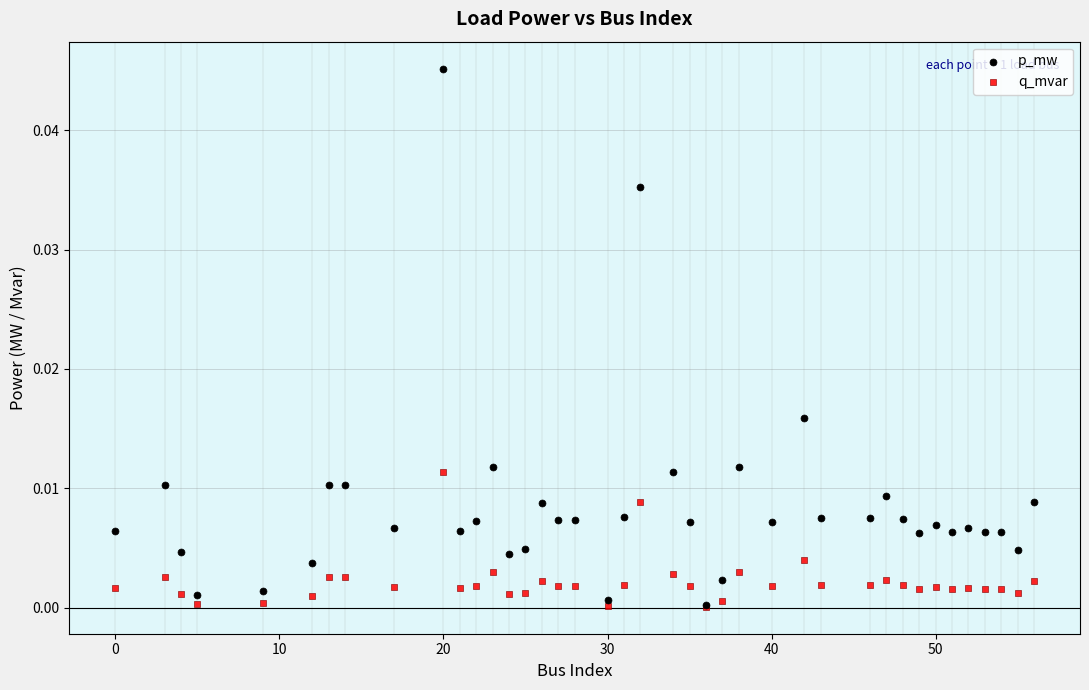

Which series has the widest spread of Y values?

p_mw